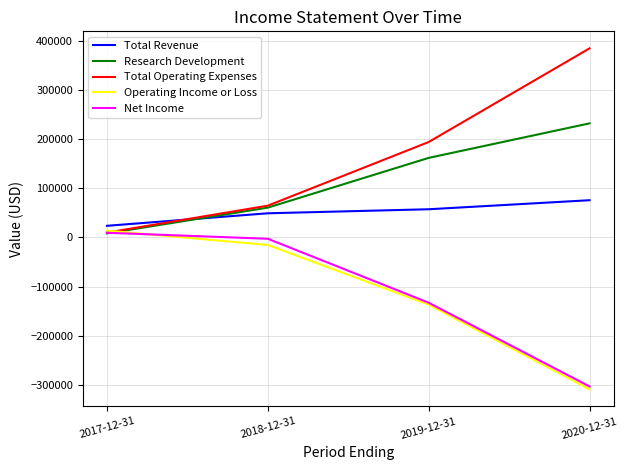

Does the chart display data point markers on the line(s)?

No